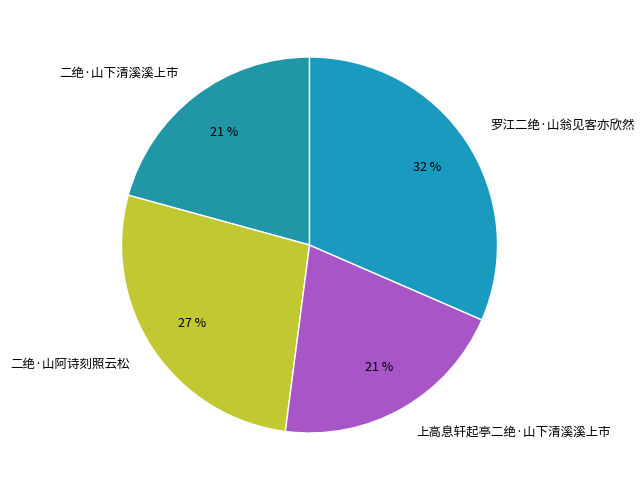

Is there any slice that represents more than half of the pie?

No